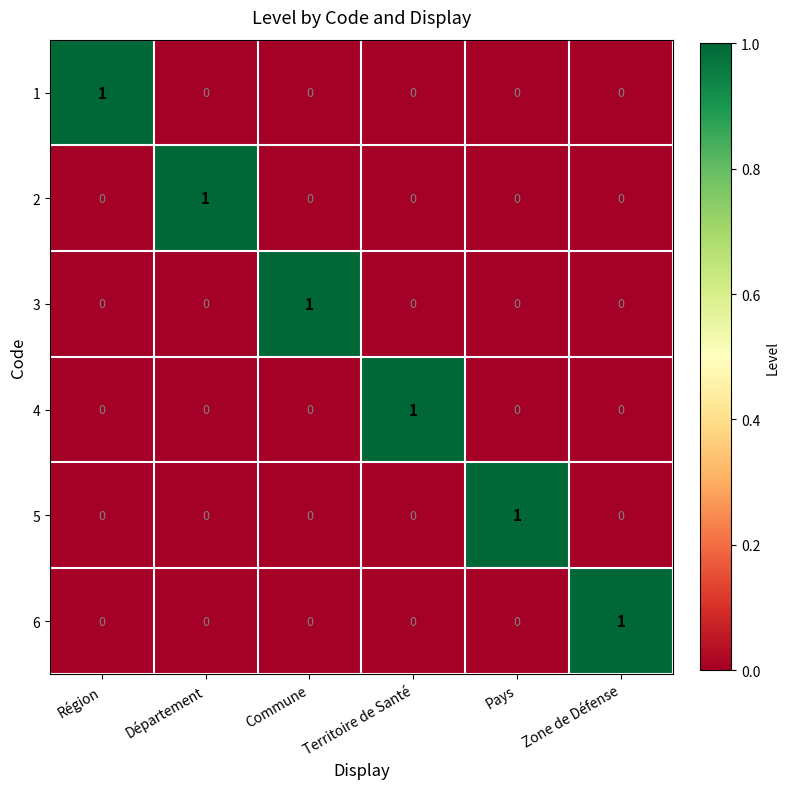

Is the value of 2 at Région greater than the value of 6 at Zone de Défense?

No